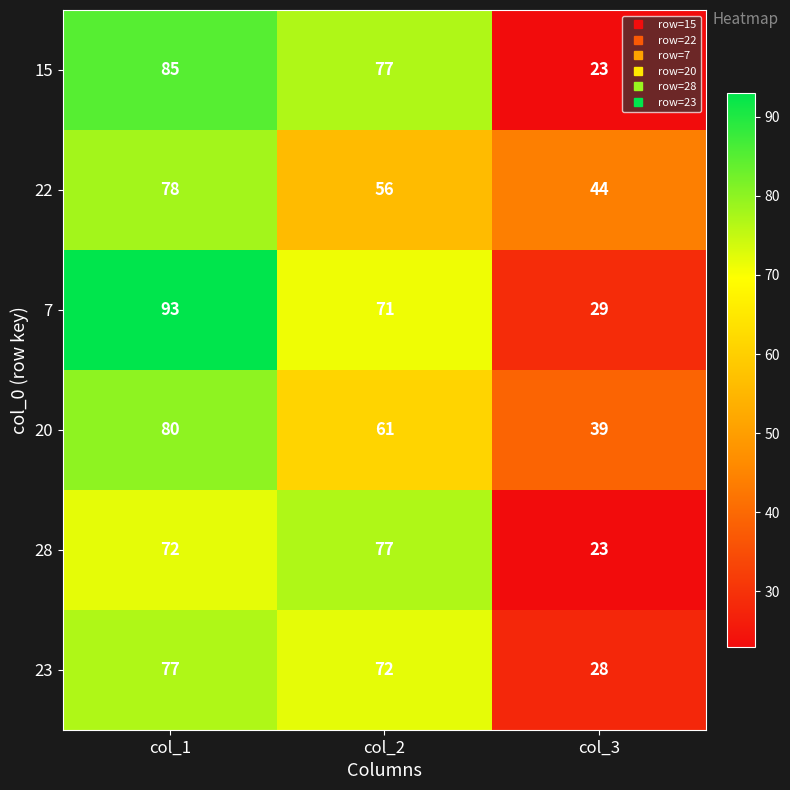

What is the sum of all 28 values?

172